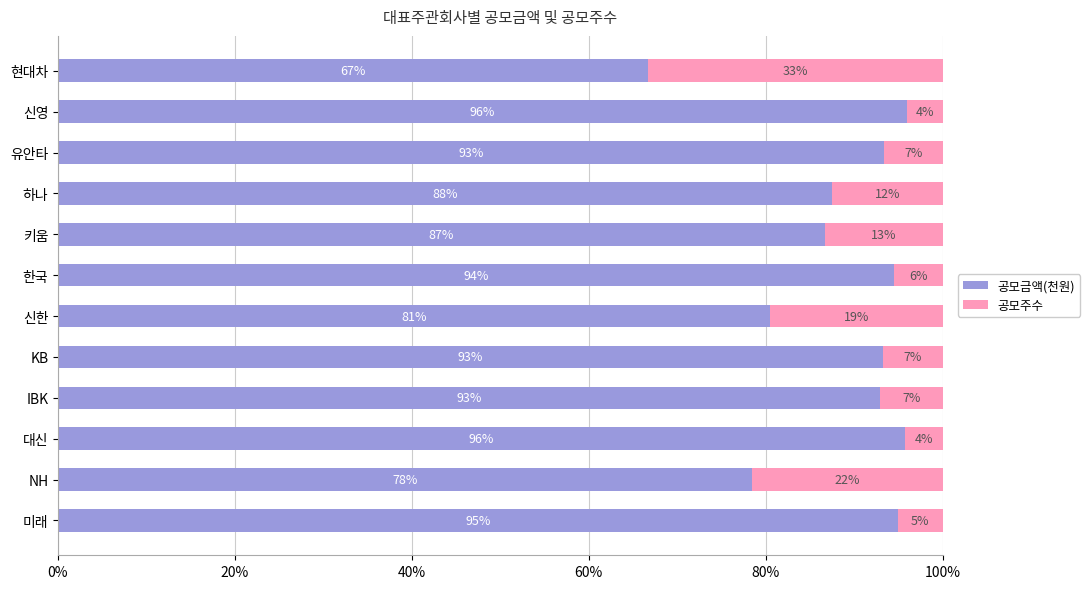

What are all the series names shown in the legend?

공모금액(천원), 공모주수